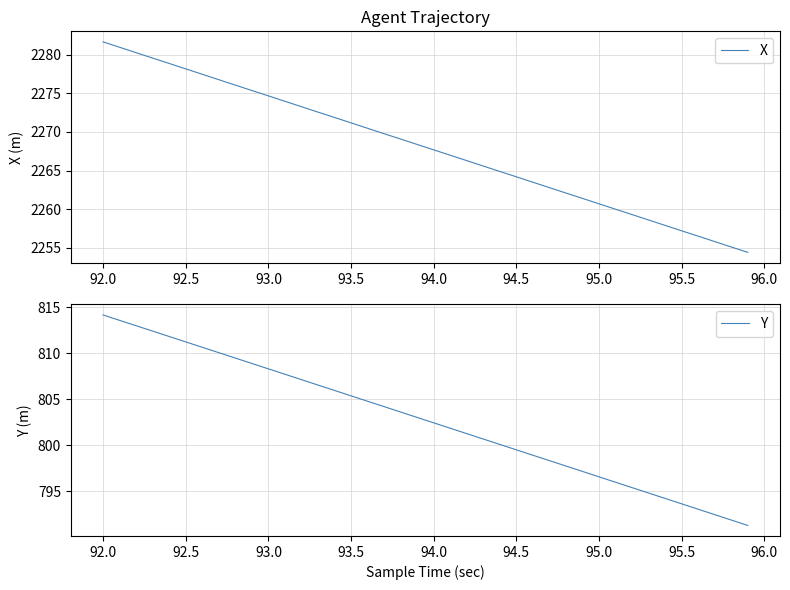

Where does the X series first go above 2268?

92.0